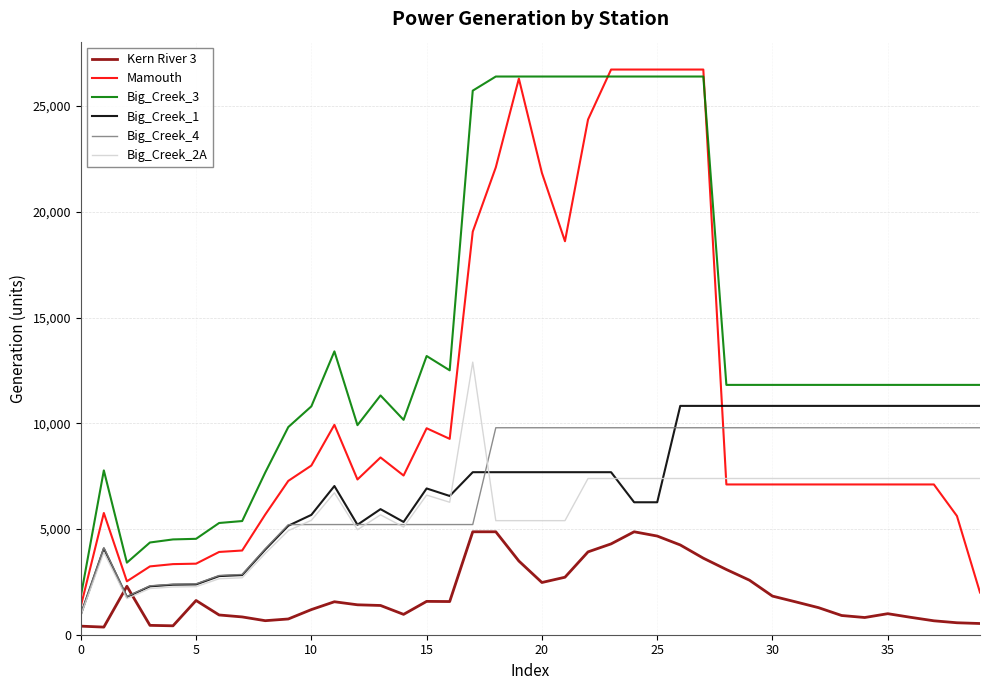

Which series has the largest total across all categories?

Big_Creek_3